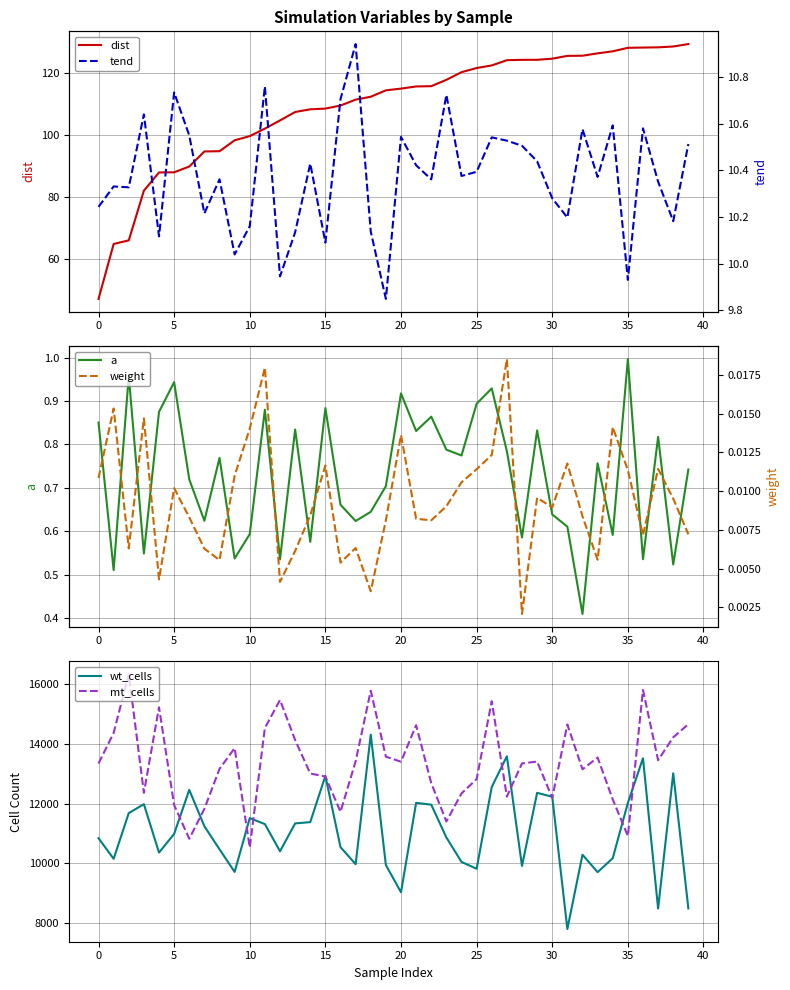

What is the difference between the tend values at 15 and 34?

0.5